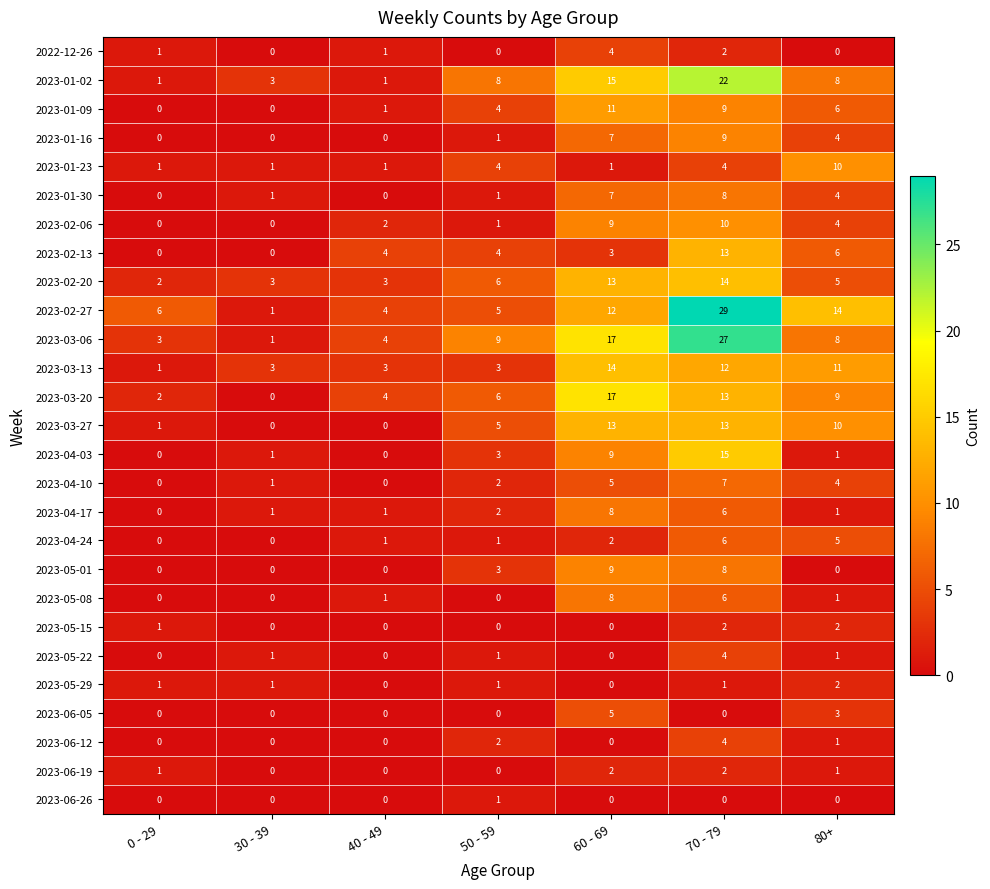

What is the maximum value for 2023-01-02?

22